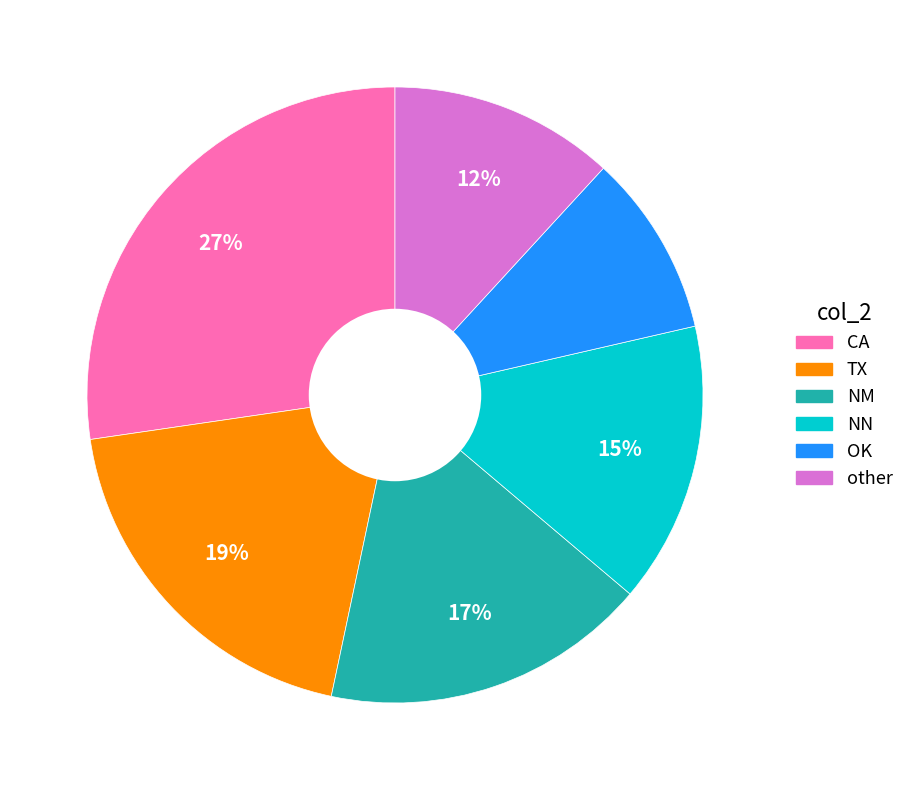

To the nearest percent, what is the average slice percentage?

17%